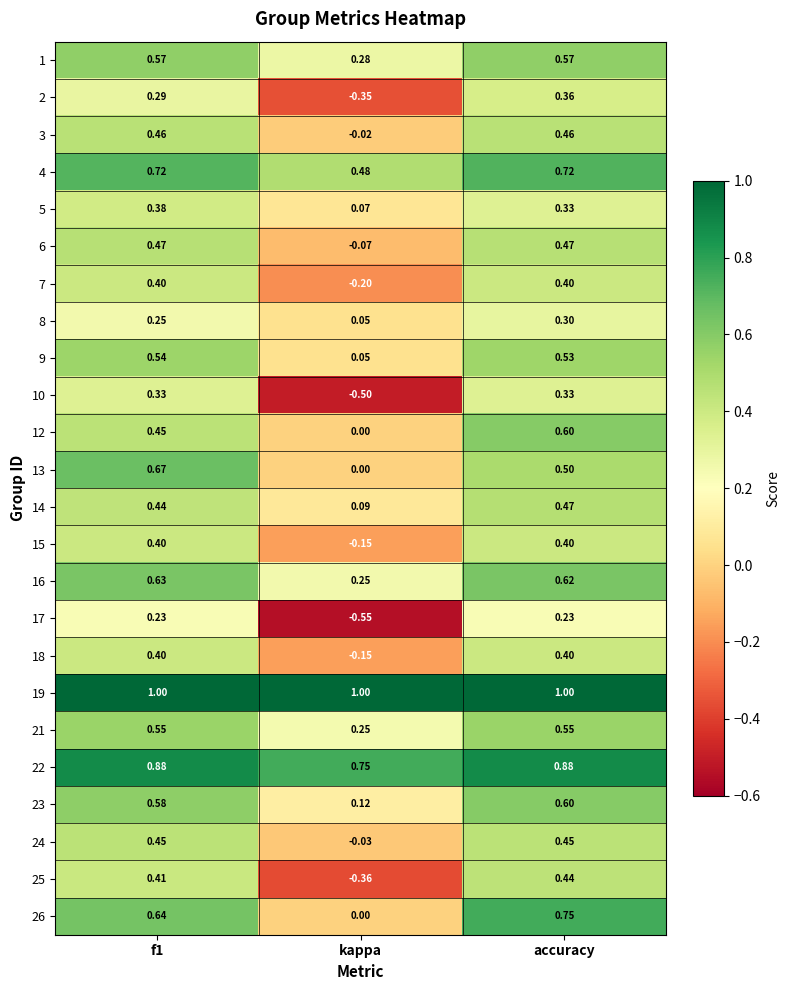

At how many categories does at least one series exceed 0?

3